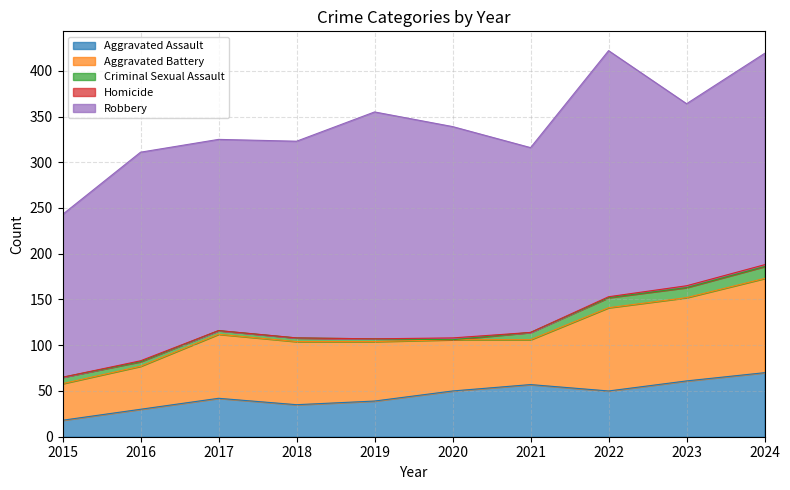

Which label corresponds to the largest value in the chart?

2022